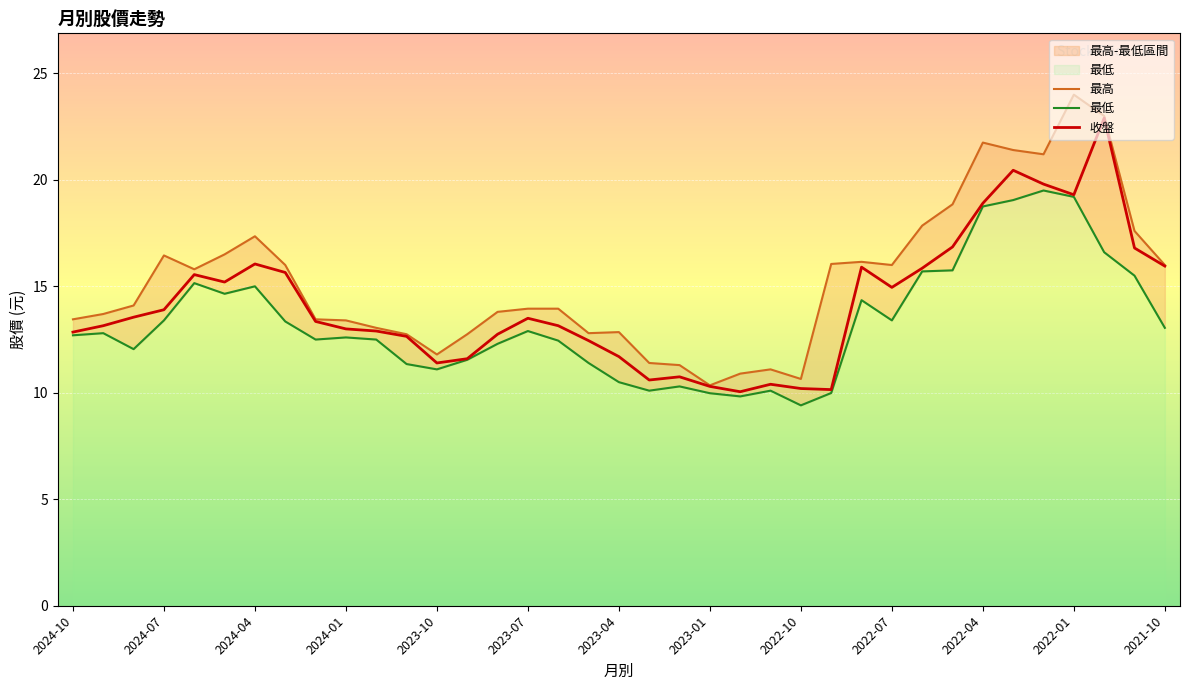

What is the value of the 收盤 point at the 25th from the left?

10.2